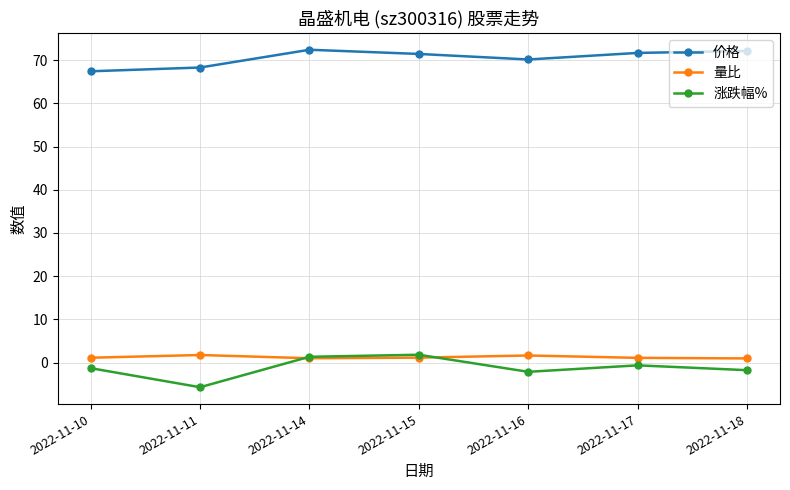

Which series changed the most between 2022-11-14 and 2022-11-17?

涨跌幅%